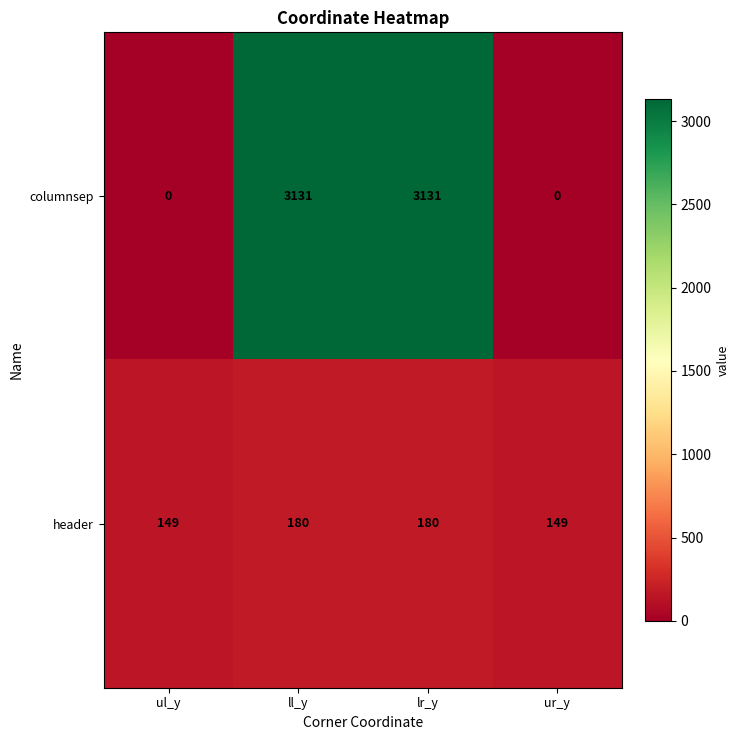

What is the sum of all columnsep values?

6262